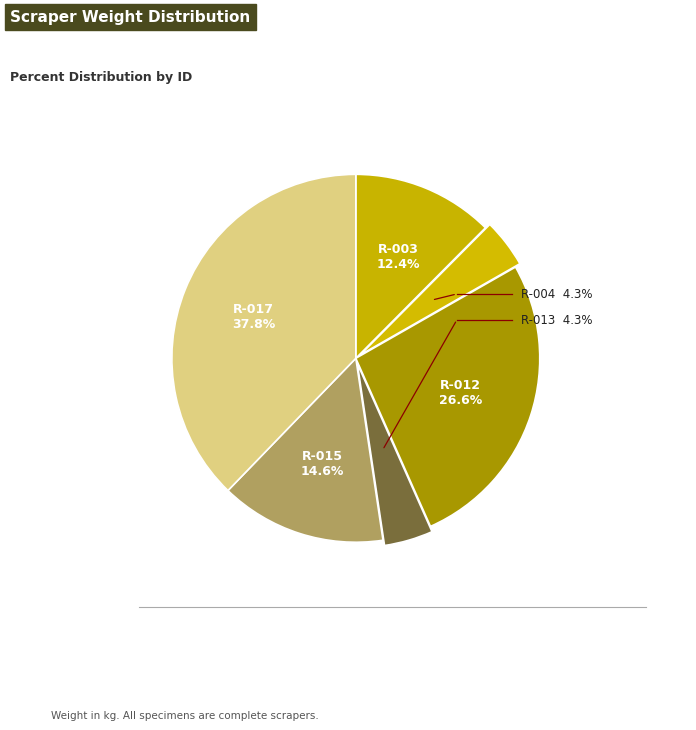

Count the number of slices in the pie.

6